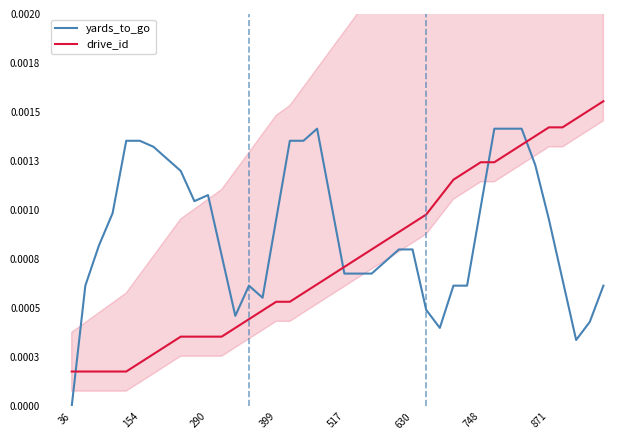

Does the chart display data point markers on the line(s)?

No